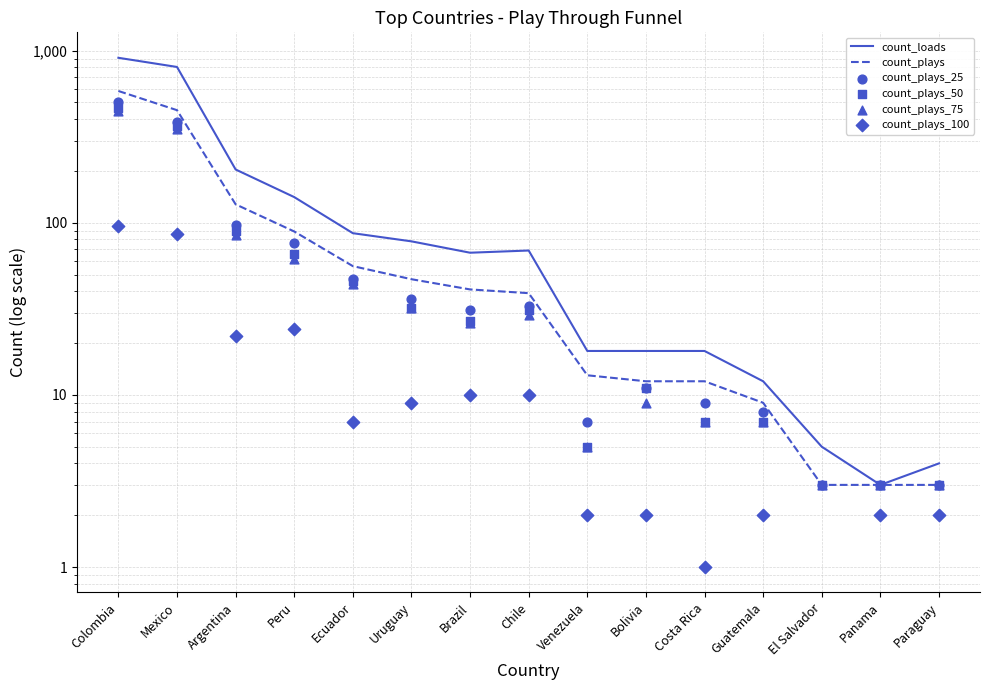

What are all the series names shown in the legend?

count_loads, count_plays, count_plays_25, count_plays_50, count_plays_75, count_plays_100